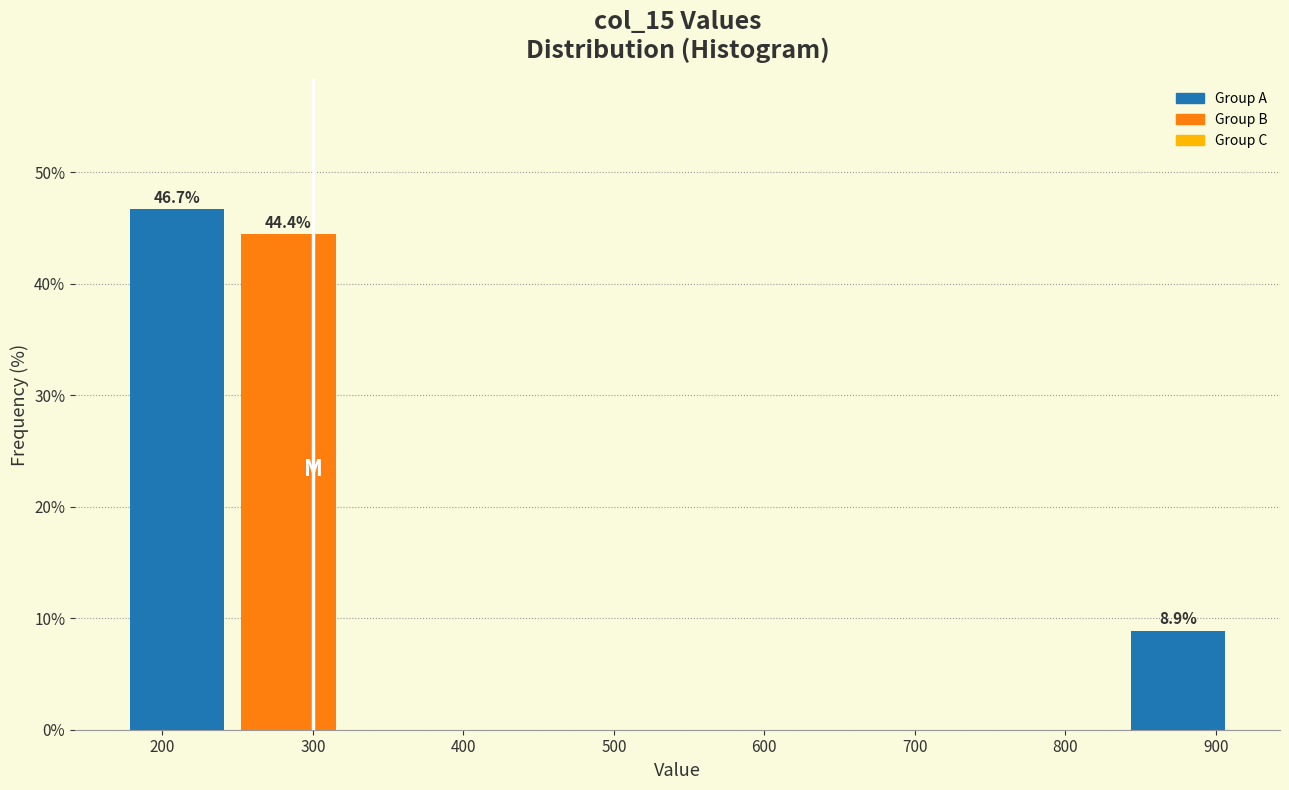

Over which range of the x-axis is the bar tallest?

170 to 250